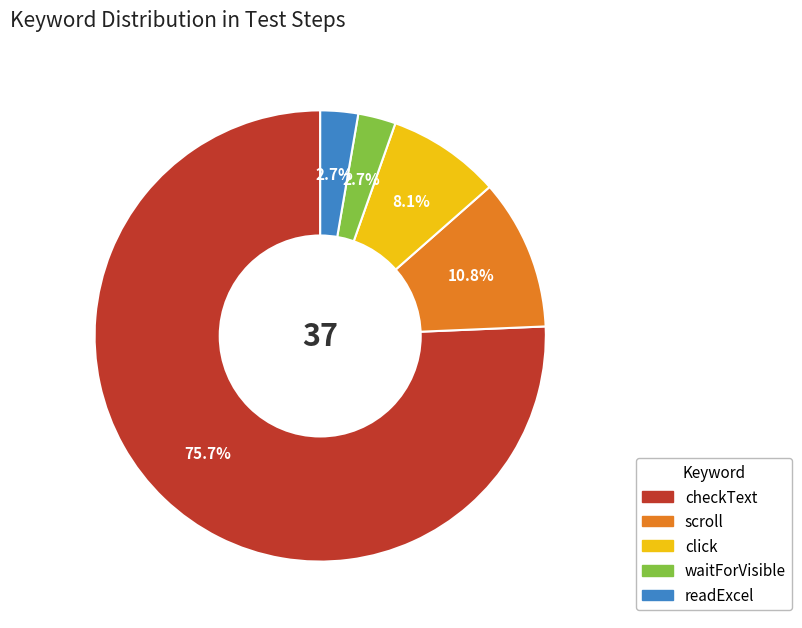

Is the sum of checkText and readExcel greater than half?

Yes